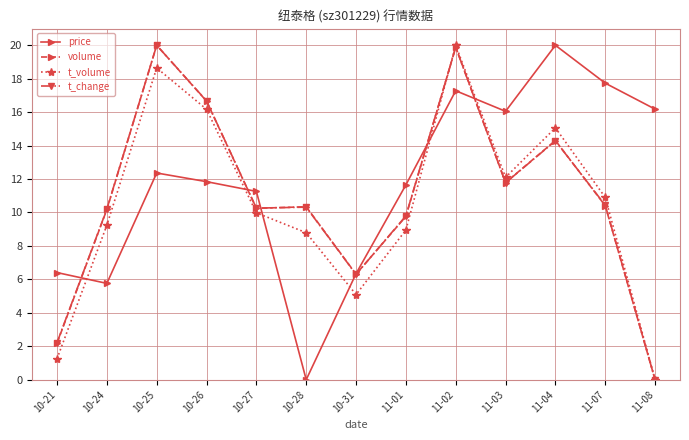

True or false: t_volume has more than 2 points higher than both neighbors.

True